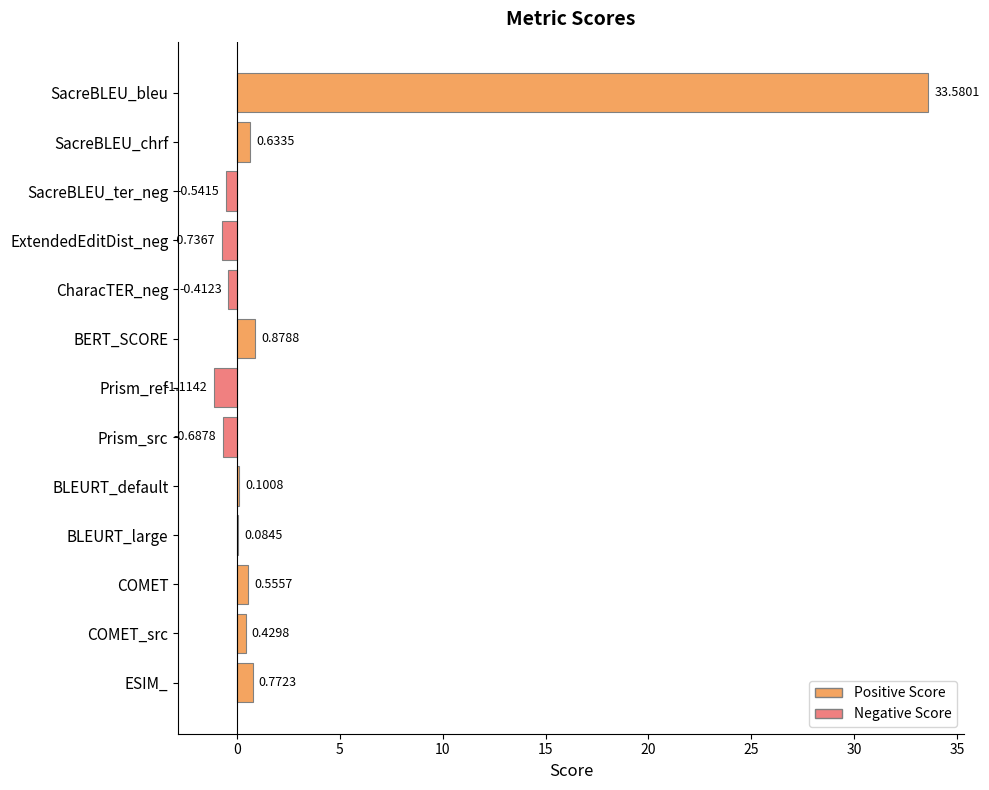

Are the bars horizontal?

Yes